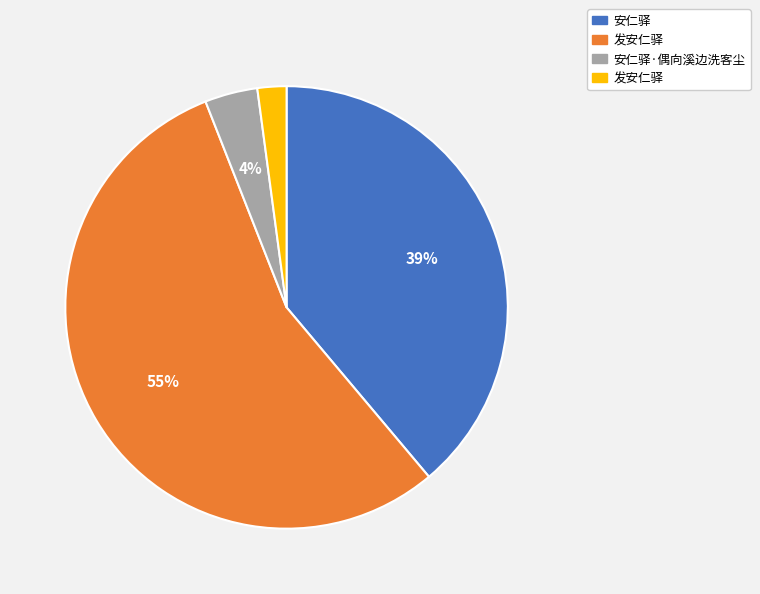

Is there any slice that represents more than half of the pie?

Yes